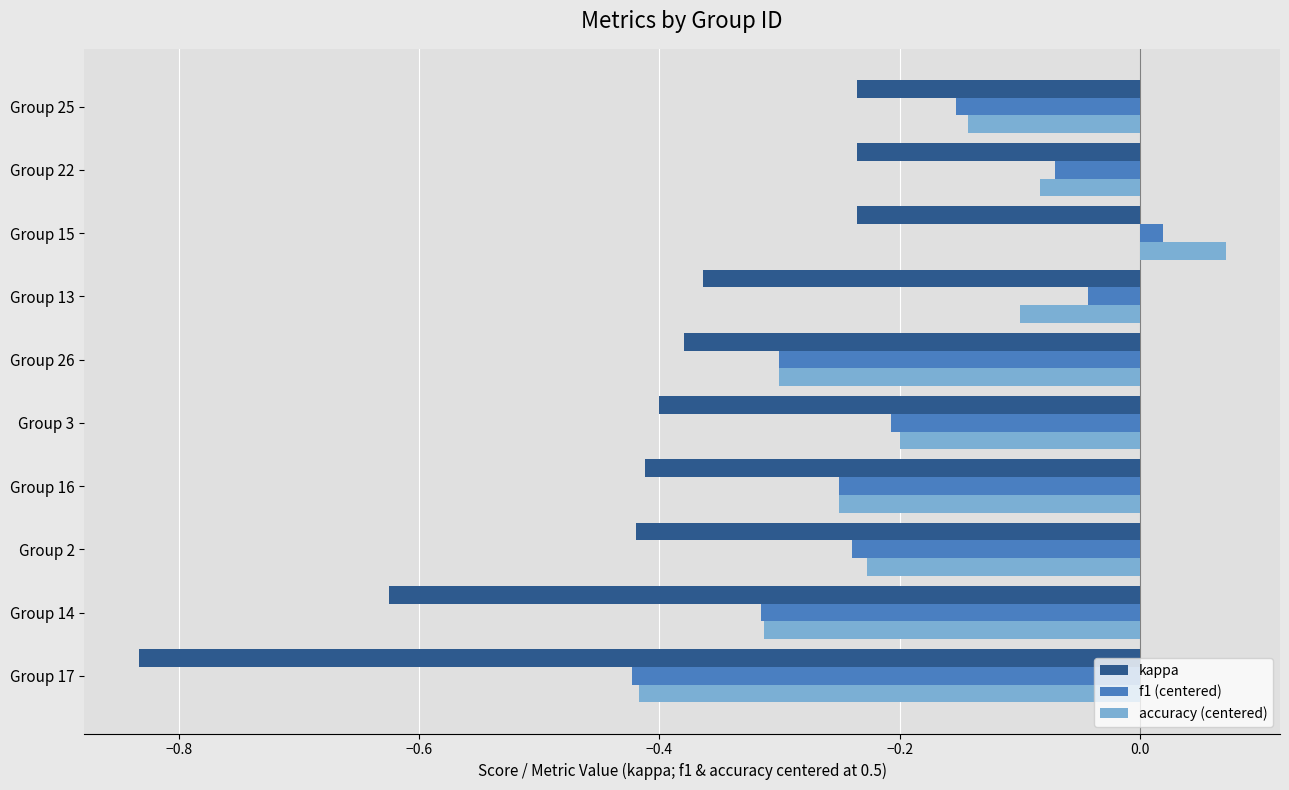

The kappa series shows -0.6 at Group 3. True or false?

False